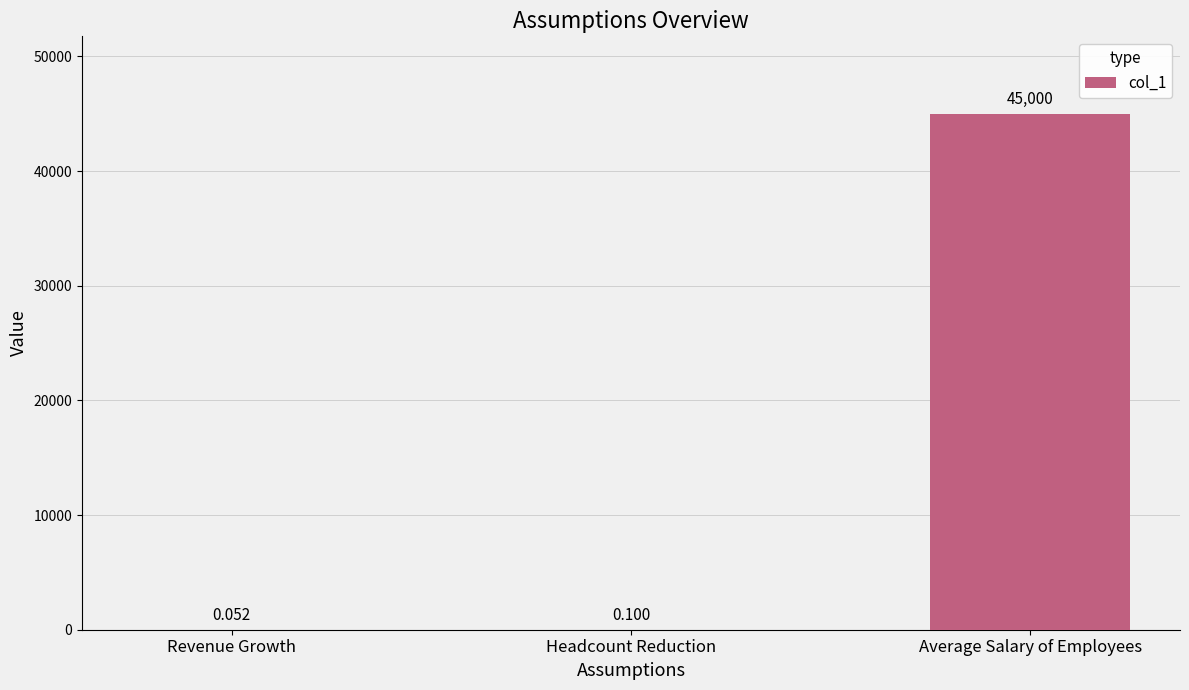

Which category has the highest value across all series?

Average Salary of Employees